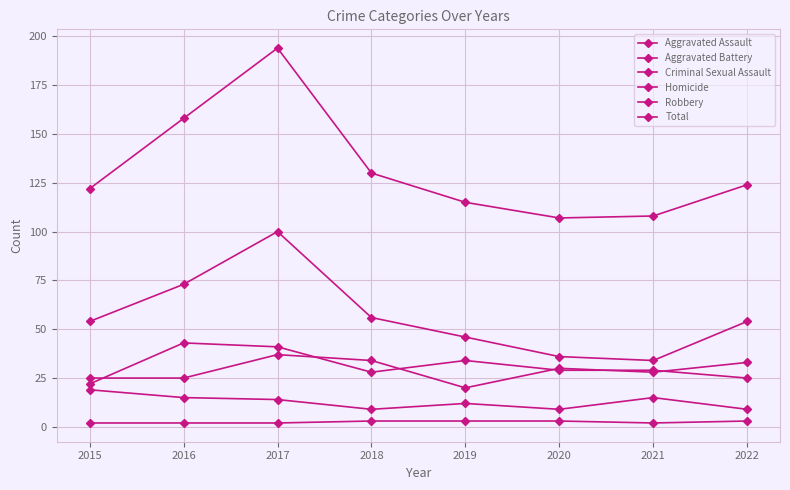

How many lines are shown in the chart?

6